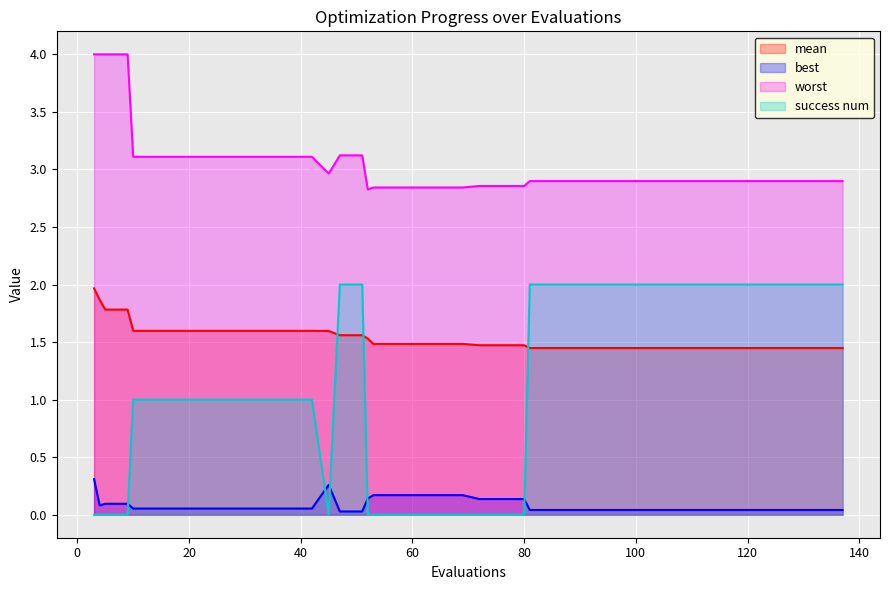

Rank the series by their average value, from lowest to highest.

best, success num, mean, worst